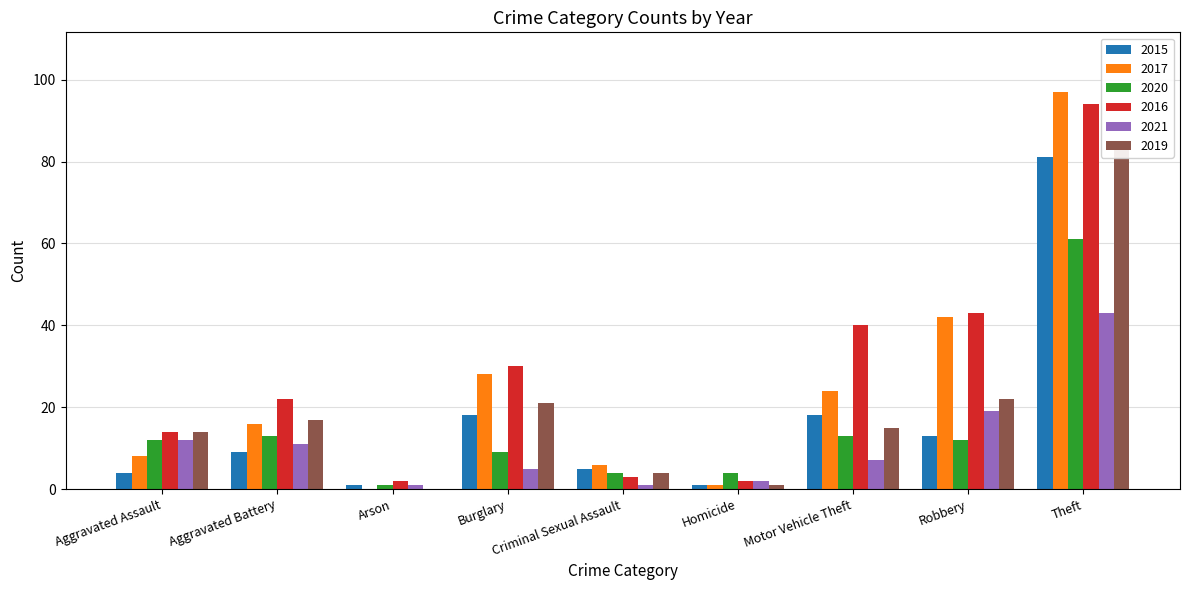

How many bars are there in each group?

6